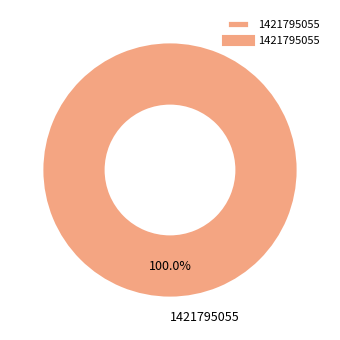

Count the number of slices in the pie.

1